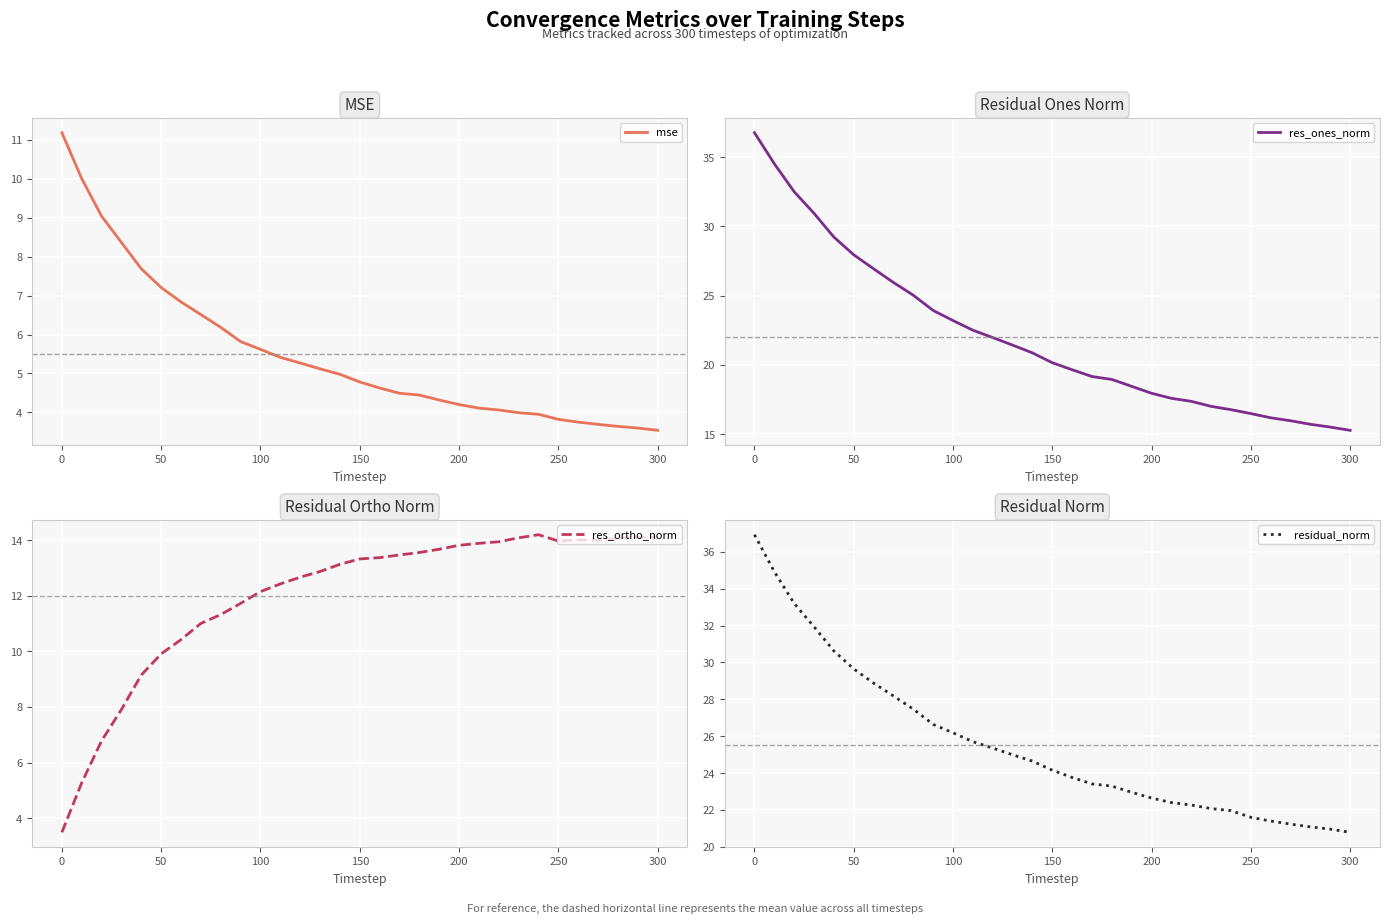

The mse series shows 1.8 at 250. True or false?

False